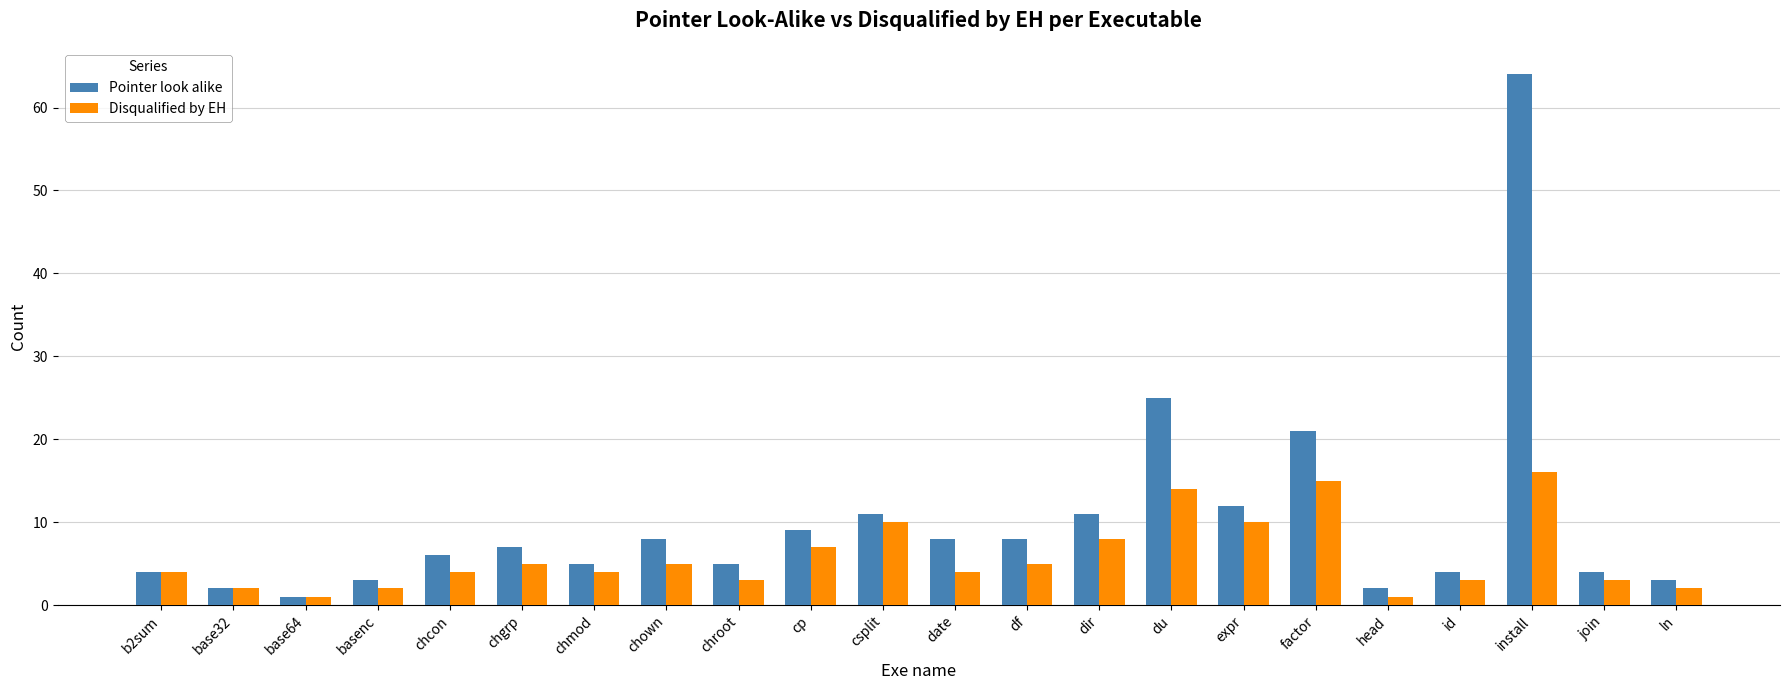

What is the label of the 21st bar from the left?

join